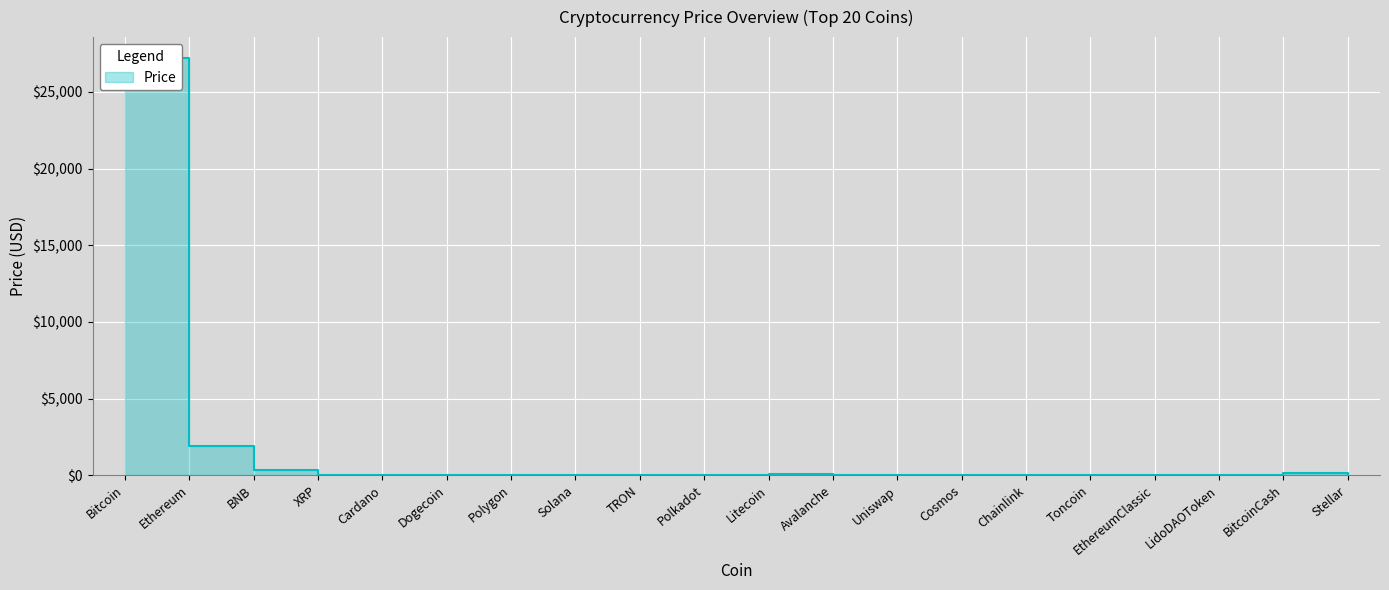

Reading left to right, list all the values displayed in this chart.

27214.7	1872.4	306.6	0.5	0.4	0.1	0.9	20.8	0.1	5.3	90.5	14.1	5.0	10.5	6.5	1.8	18.0	2.1	113.3	0.1